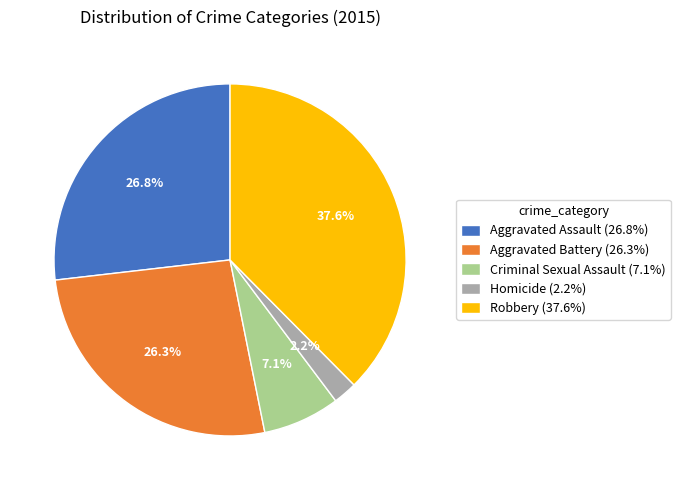

To the nearest percent, what percentage of the pie is Homicide?

2%